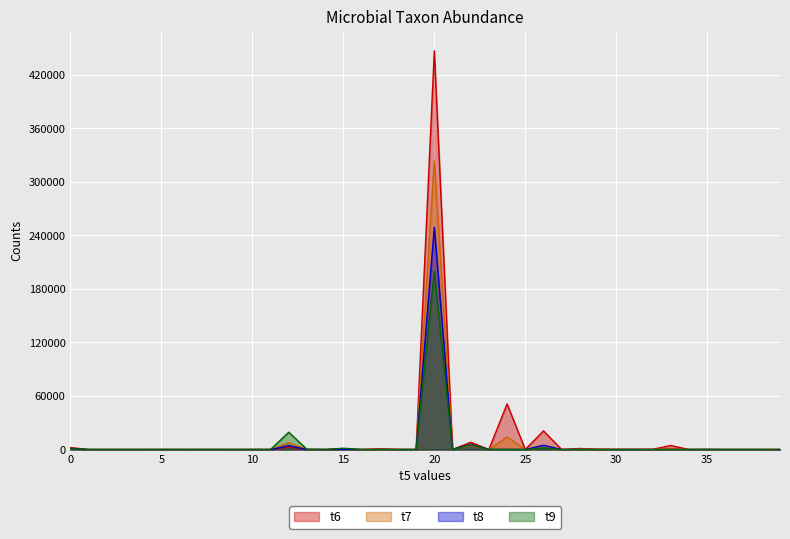

Reading left to right, list all the values displayed in this chart.

t6: 2260	10	20	10	0	10	10	0	50	0	40	0	2670	150	10	750	10	780	120	0	446950	40	8150	10	51130	30	20860	10	1160	270	130	260	280	4460	10	30	0	60	0	30
t7: 1440	0	0	0	0	20	0	20	20	0	10	10	7560	60	0	340	0	290	40	10	323590	10	4780	0	14080	70	2350	0	430	350	190	60	70	1030	0	130	10	10	0	10
t8: 1250	0	0	0	0	20	0	0	0	0	0	0	4280	40	0	160	10	0	0	0	249270	40	5880	10	0	0	4770	0	80	0	0	0	0	10	0	140	0	0	0	0
t9: 1180	0	0	0	0	20	0	10	0	0	10	0	19430	180	0	1460	0	10	0	0	199820	30	5570	10	200	10	1930	0	0	0	0	0	0	10	0	0	0	0	0	0